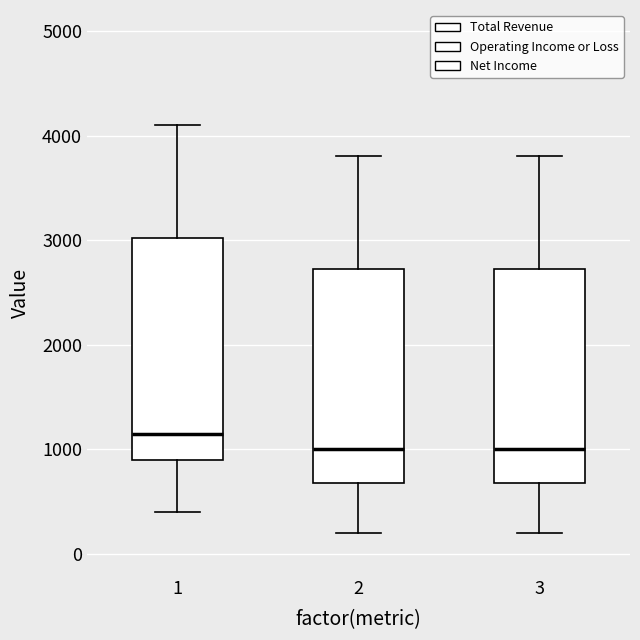

Where does the upper whisker of the box at x = 1 end on the y-axis? The values are not printed on the chart, so give them approximately, as read against the axis.

4100